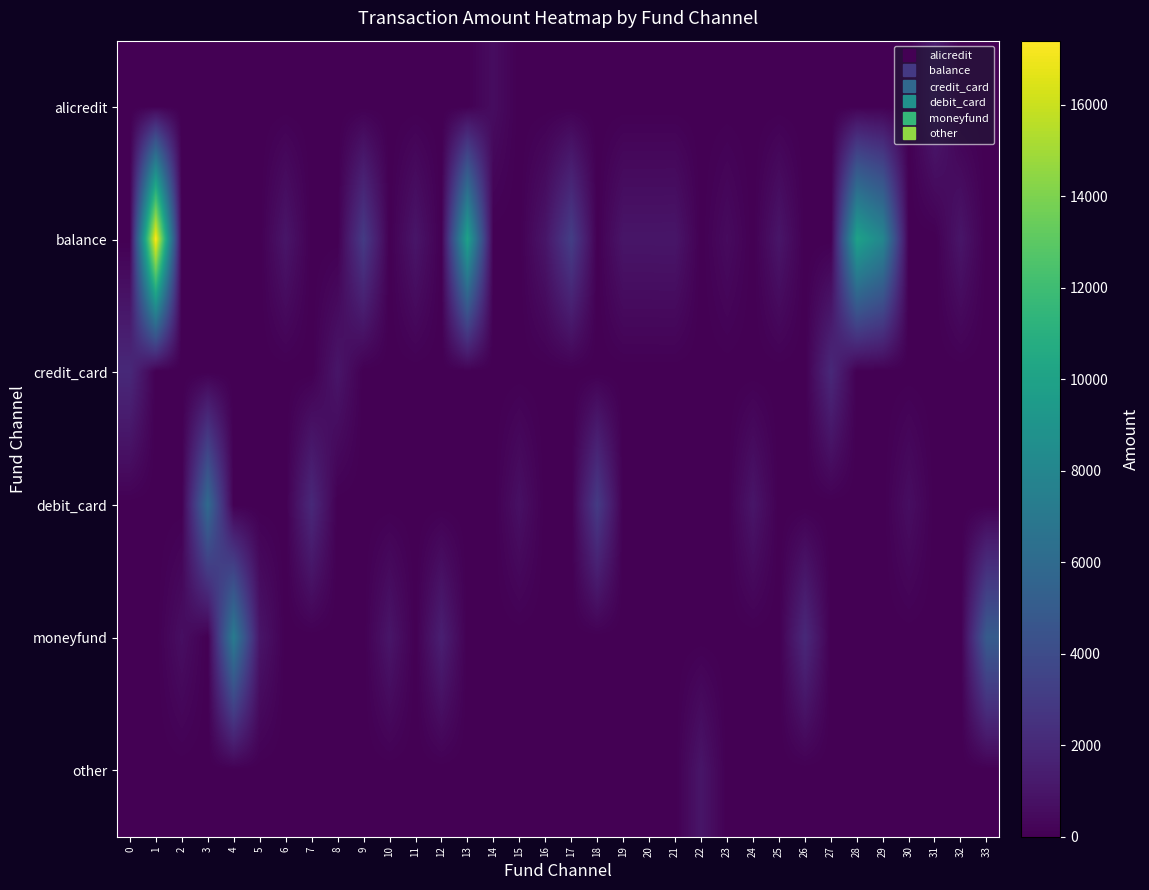

Which series has the widest spread of values?

balance